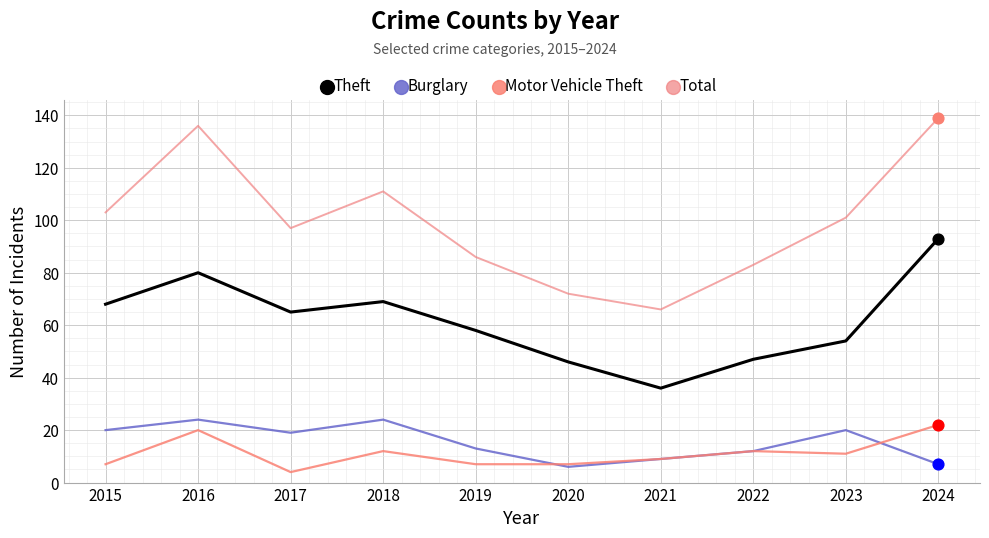

What are all the series names shown in the legend?

Theft, Burglary, Motor Vehicle Theft, Total